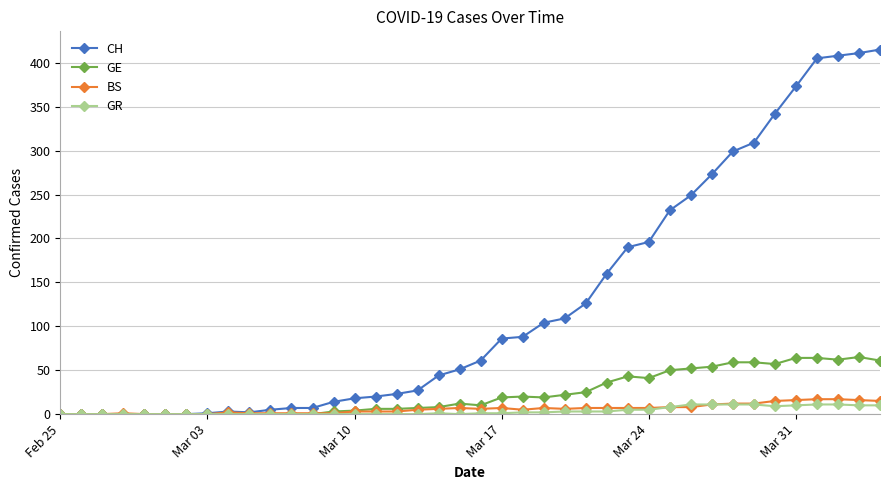

What is the highest value of the GR series?

11